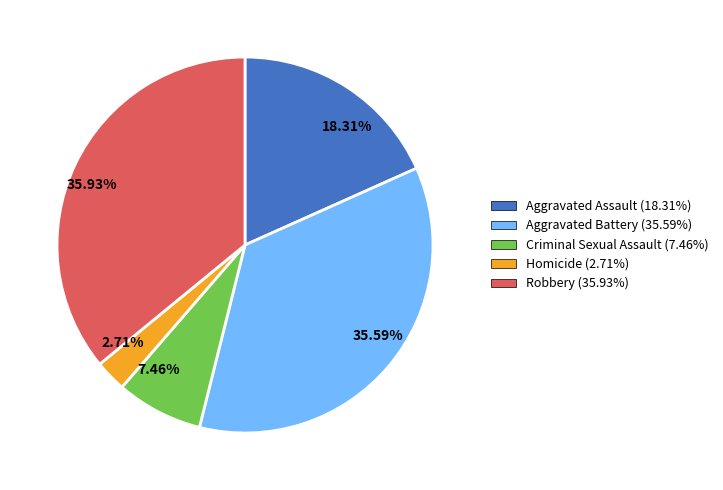

Is 35.59% the majority of the pie?

No